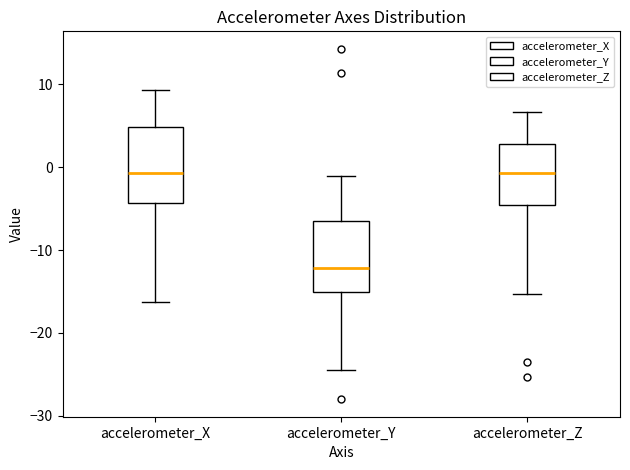

Reading left to right, transcribe this box plot: for each box, give where its median line is, the range the box spans, and where its two whiskers end, as read against the y-axis. The values are not printed on the chart, so give them approximately, as read against the axis.

accelerometer_X: median -1, box -4 to 5, whiskers -16 to 9
accelerometer_Y: median -12, box -15 to -7, whiskers -24 to -1
accelerometer_Z: median -1, box -5 to 3, whiskers -15 to 7